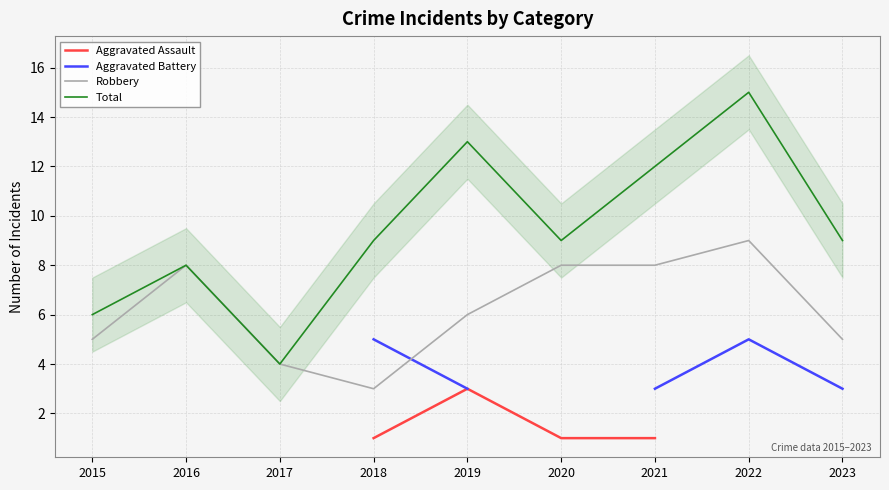

Does the chart have visible grid lines?

Yes